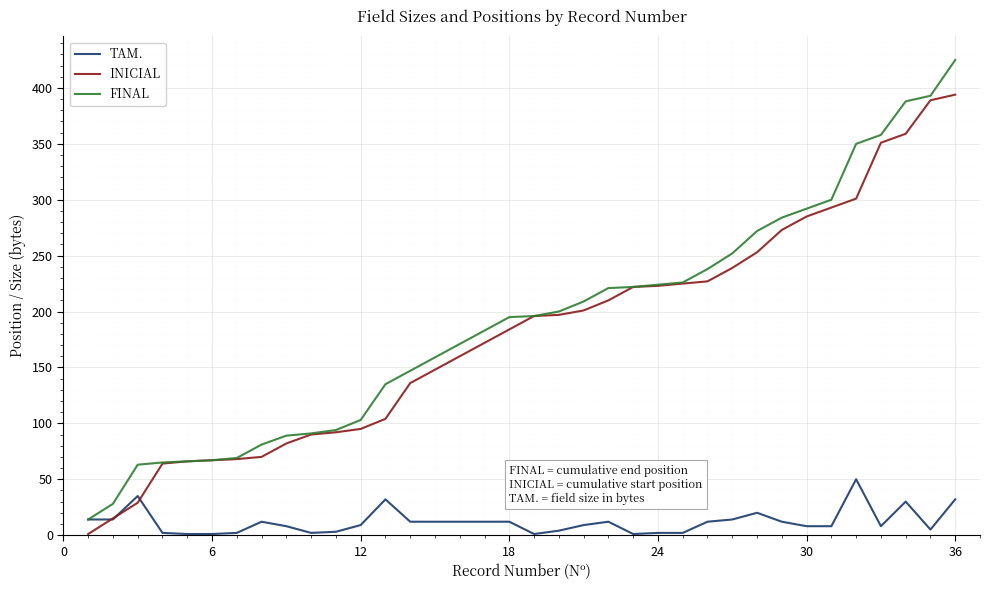

What is the lowest value of the FINAL series?

14